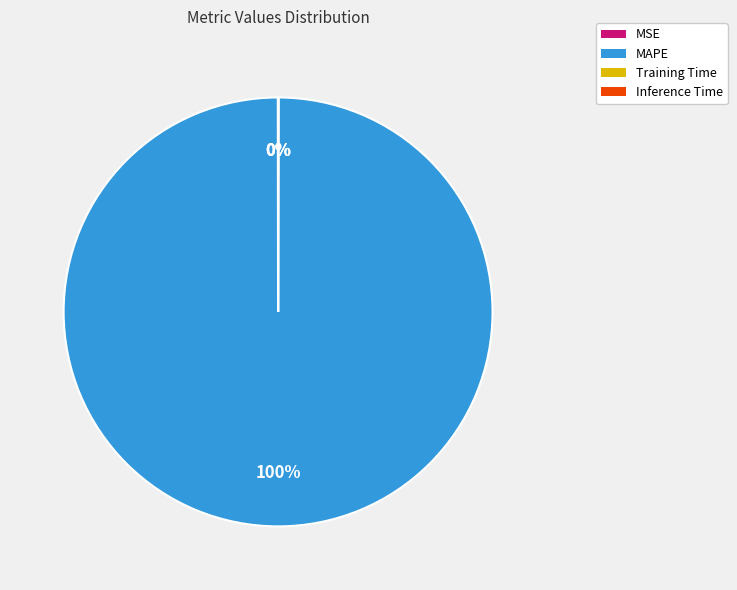

What is the largest slice in the pie chart?

MAPE